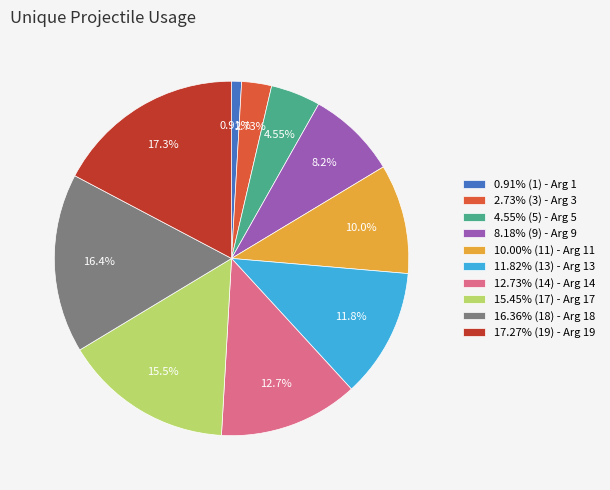

Rank the categories by value from highest to lowest.

17.27% (19) - Arg 19, 16.36% (18) - Arg 18, 15.45% (17) - Arg 17, 12.73% (14) - Arg 14, 11.82% (13) - Arg 13, 10.00% (11) - Arg 11, 8.18% (9) - Arg 9, 4.55% (5) - Arg 5, 2.73% (3) - Arg 3, 0.91% (1) - Arg 1